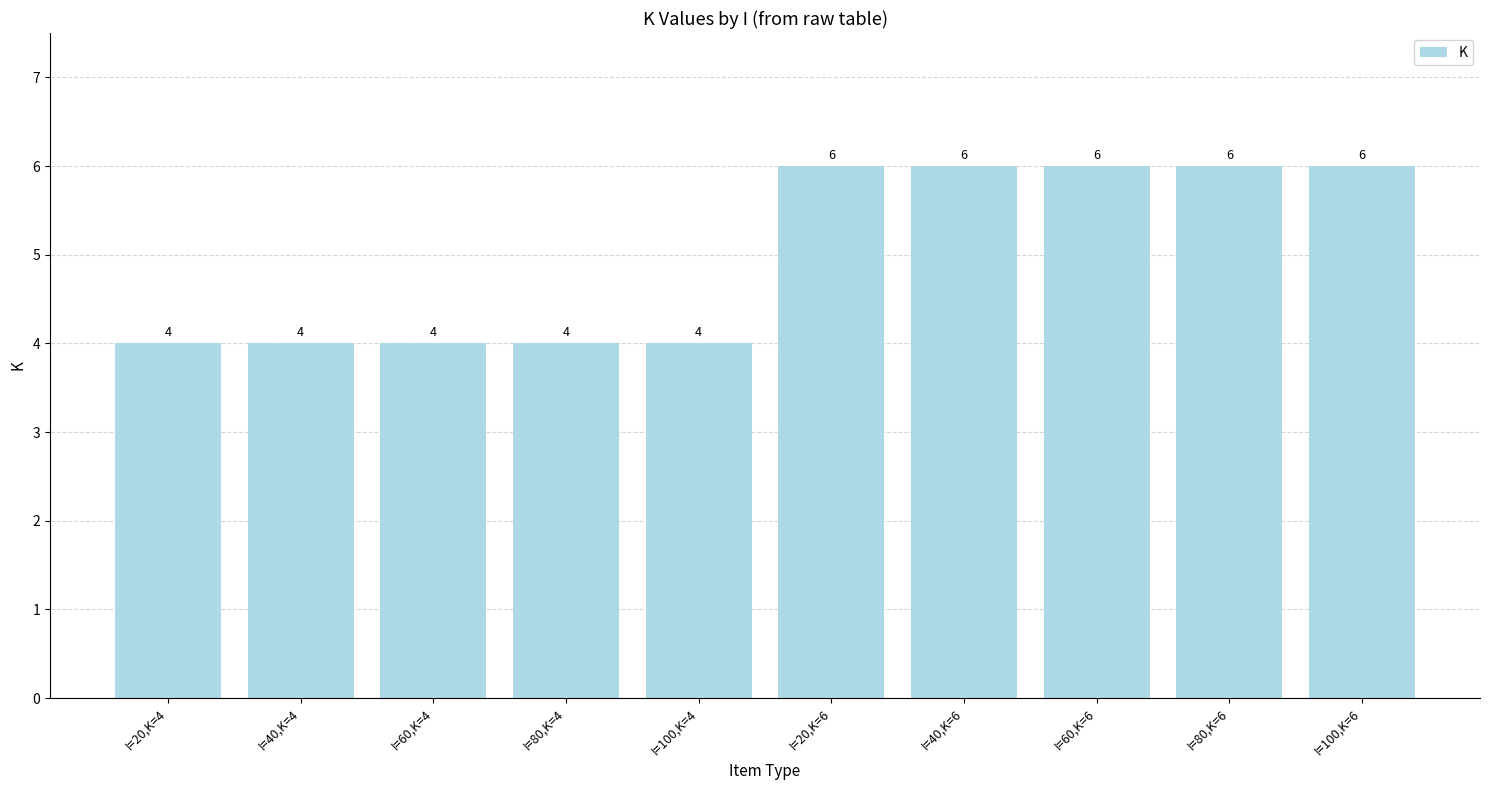

What is the value of the 5th bar from the left?

4